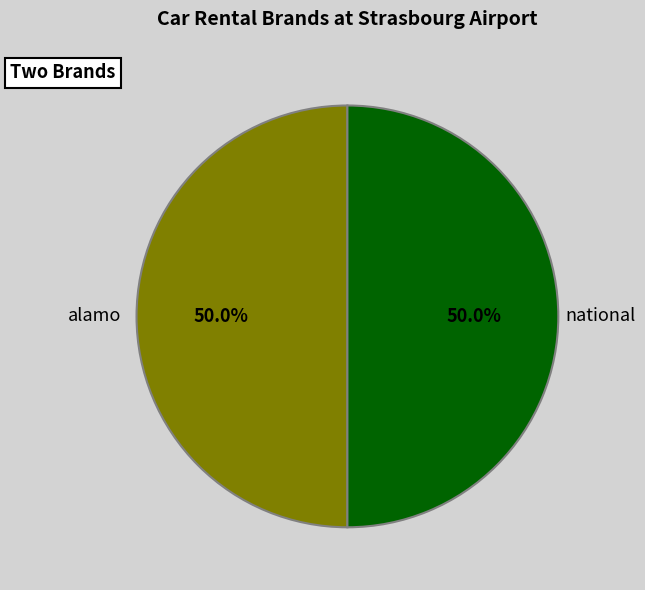

Approximately how many times larger is the value at alamo compared to national?

1.0